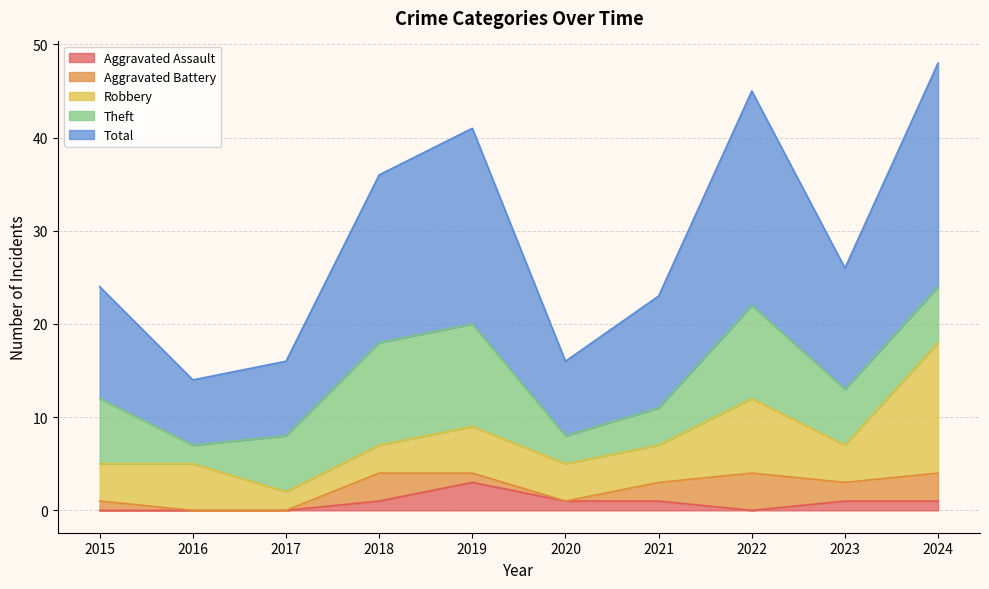

Is it true that Aggravated Assault equals -2 at 2015?

False